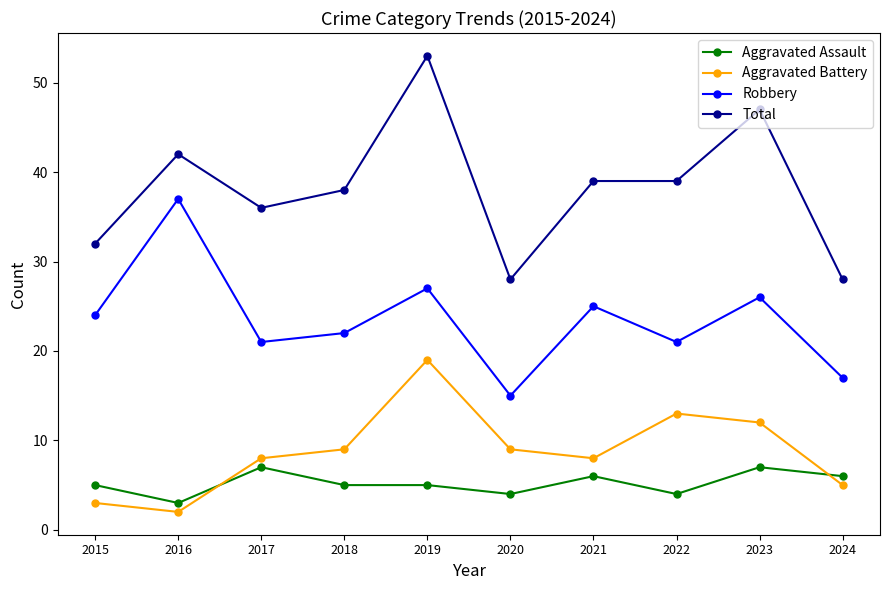

What are all the series names shown in the legend?

Aggravated Assault, Aggravated Battery, Robbery, Total